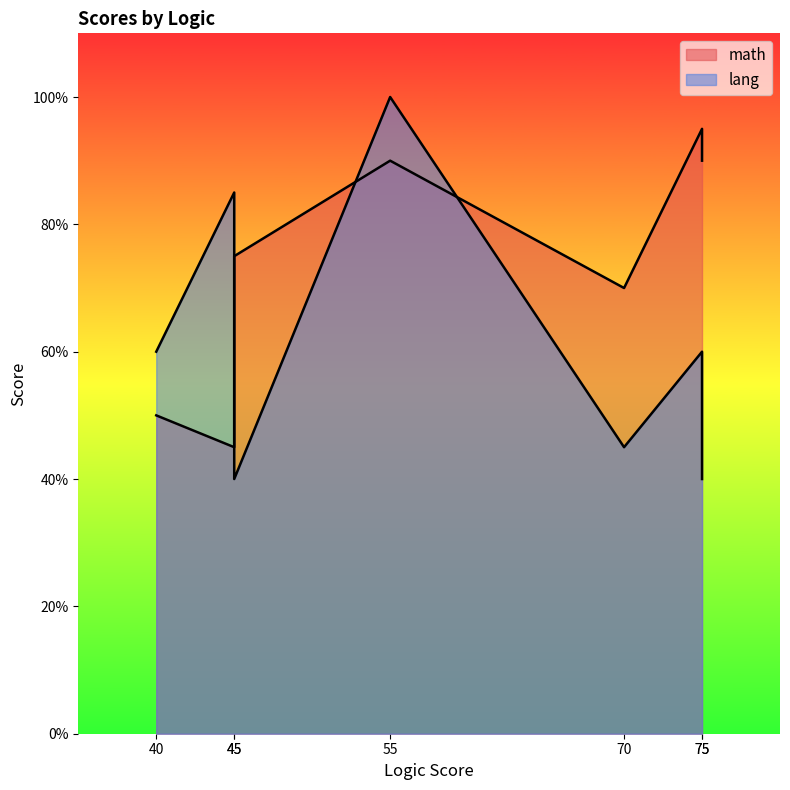

How many data points does each series have?

7